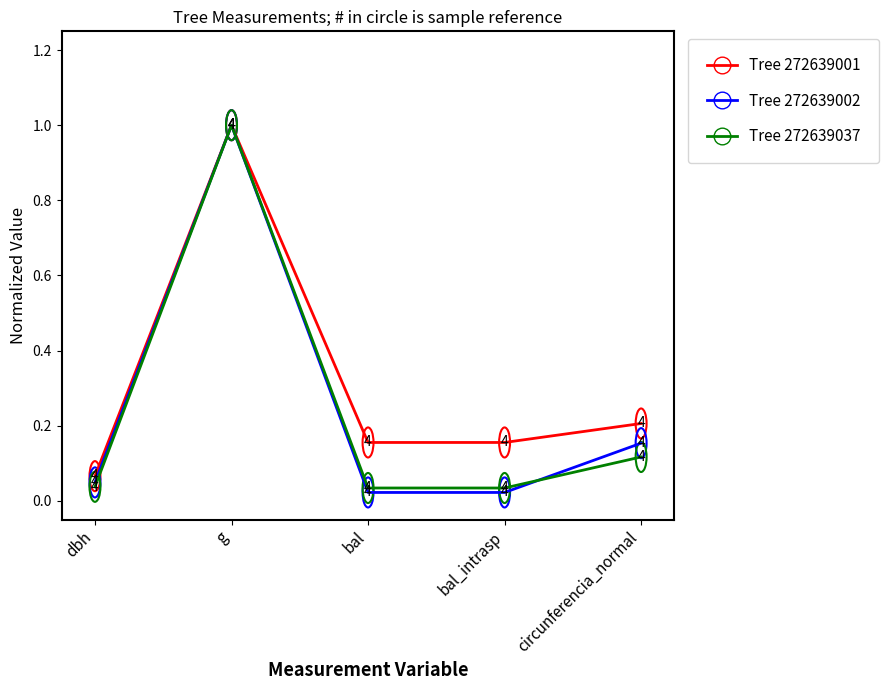

True or false: Tree 272639037 has a value of 0.1 at bal_intrasp.

False